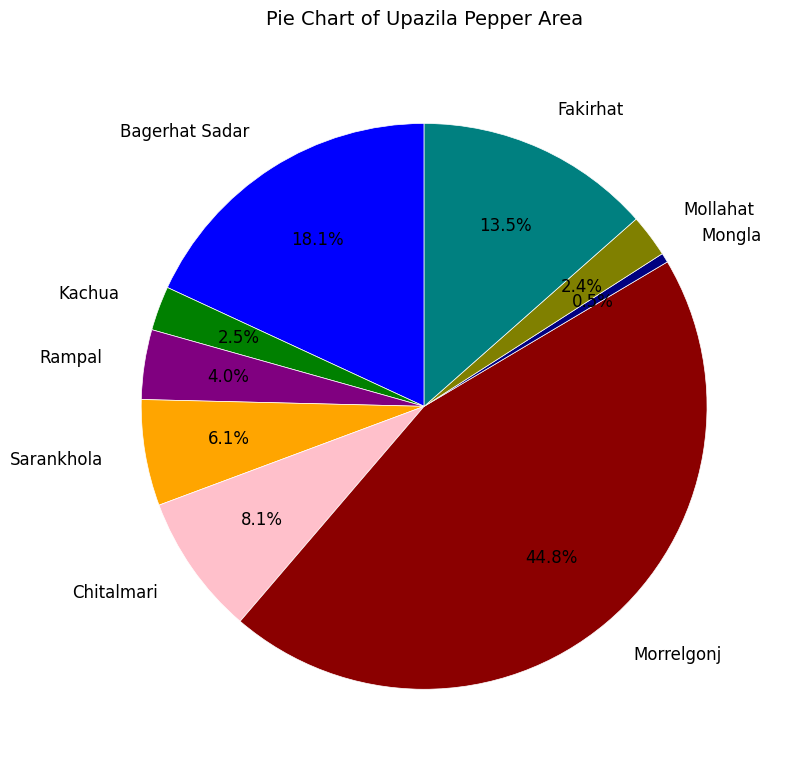

The Bagerhat Sadar slice represents 18% of the pie. True or false?

True